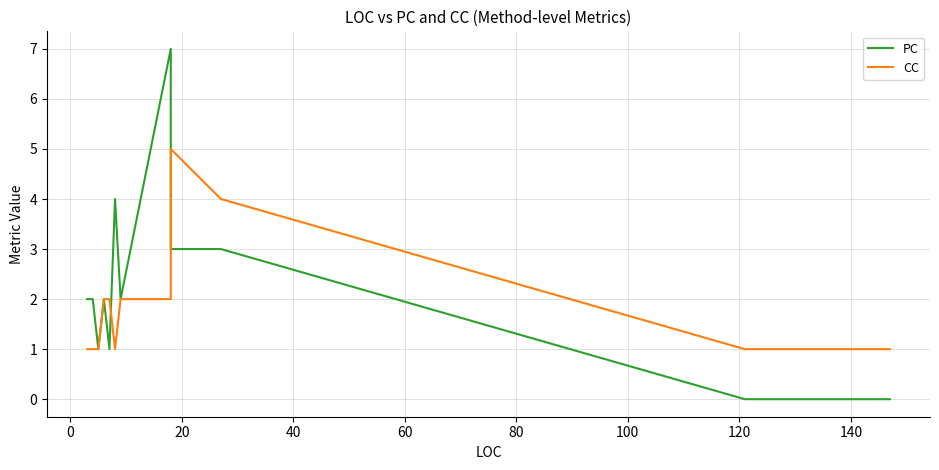

After their last crossing, which series has the higher values: CC or PC?

CC